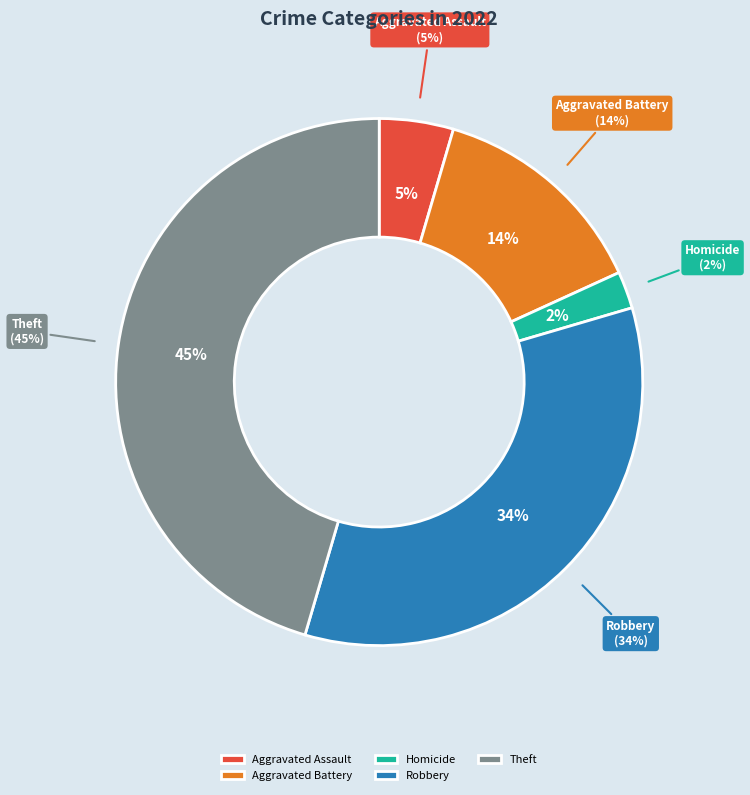

True or false: Robbery accounts for 34% of the total.

True